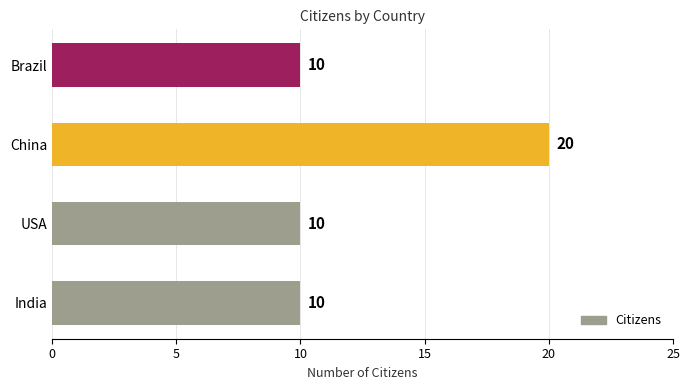

Reading bottom to top, list all the values displayed in this chart.

10	10	20	10